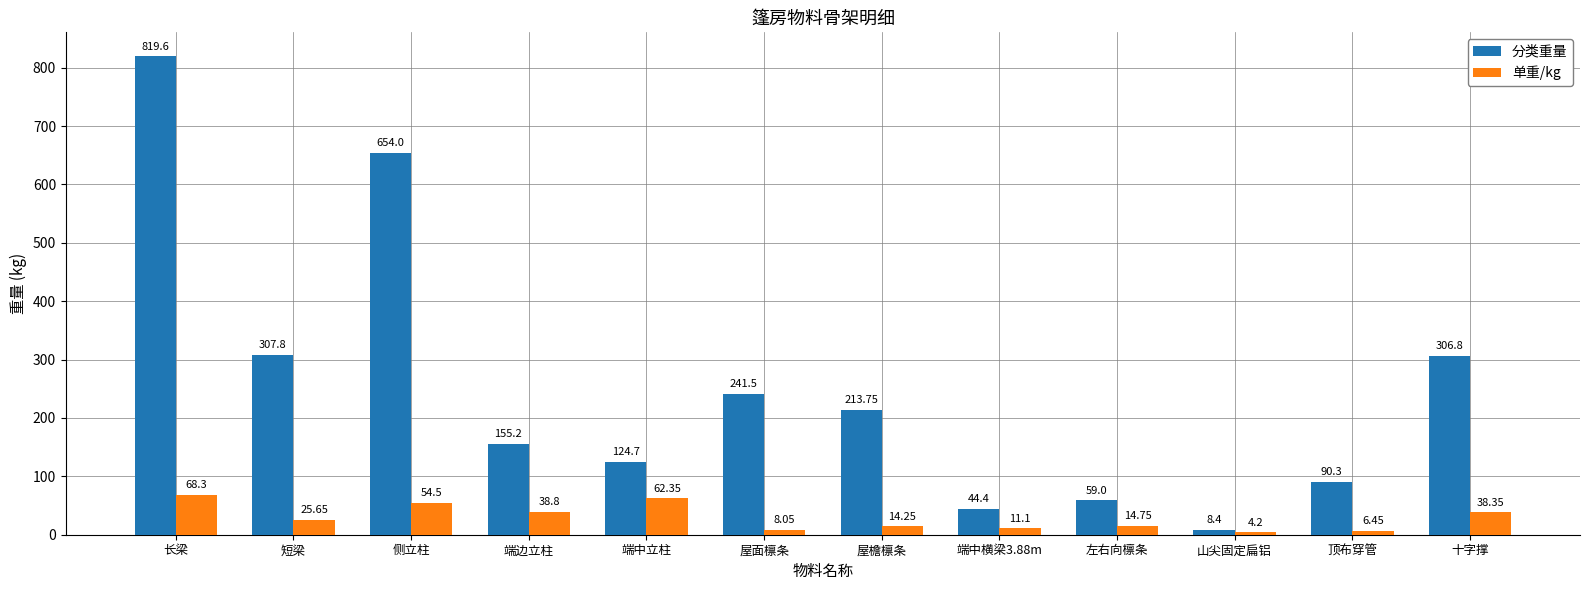

Rank the categories by 单重/kg value from lowest to highest.

山尖固定扁铝, 顶布穿管, 屋面檩条, 端中横梁3.88m, 屋檐檩条, 左右向檩条, 短梁, 十字撑, 端边立柱, 侧立柱, 端中立柱, 长梁